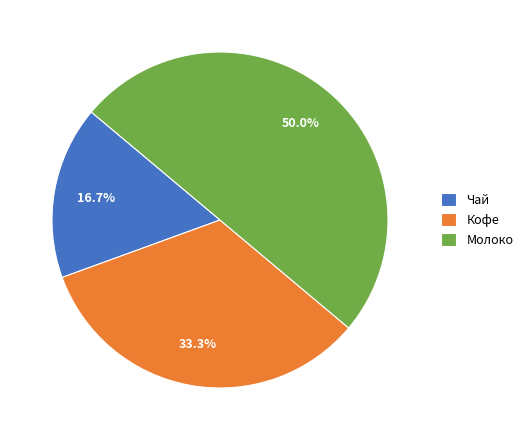

True or false: Молоко accounts for 61% of the total.

False